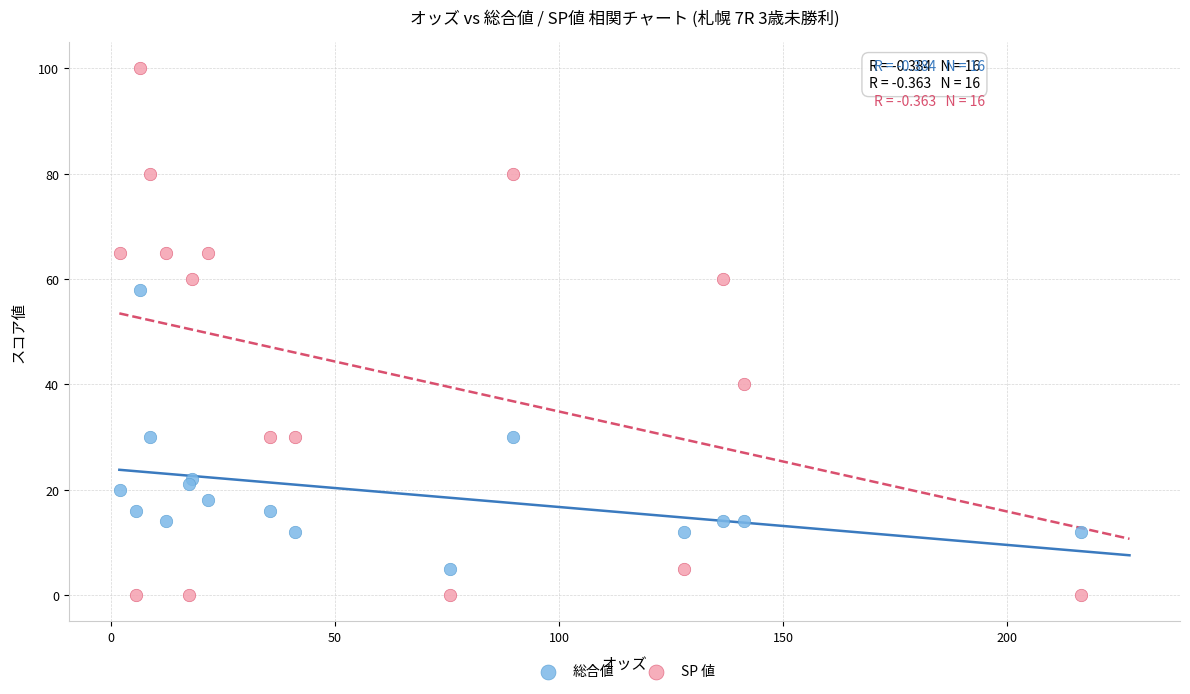

What are all the series names shown in the legend?

総合値, SP 値